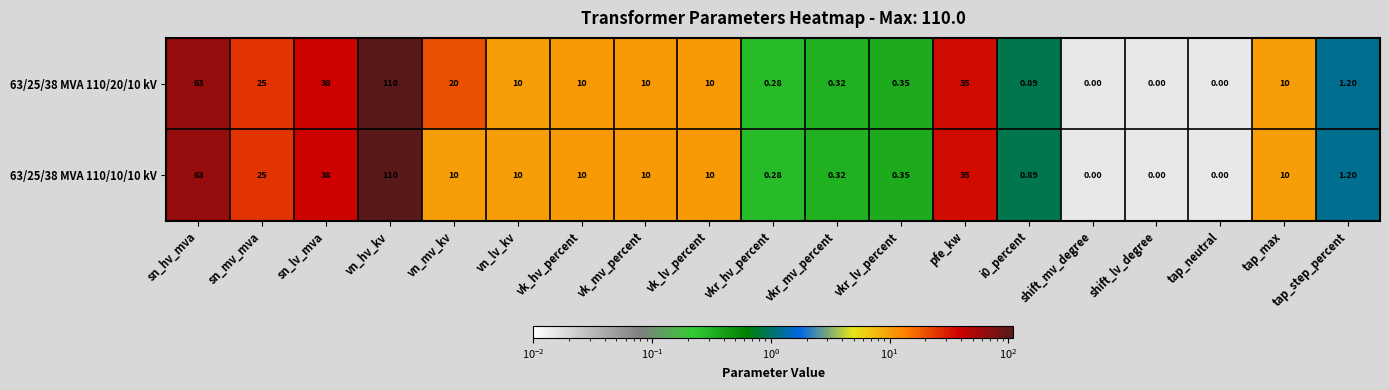

Which category has the highest value in the 63/25/38 MVA 110/10/10 kV series?

vn_hv_kv